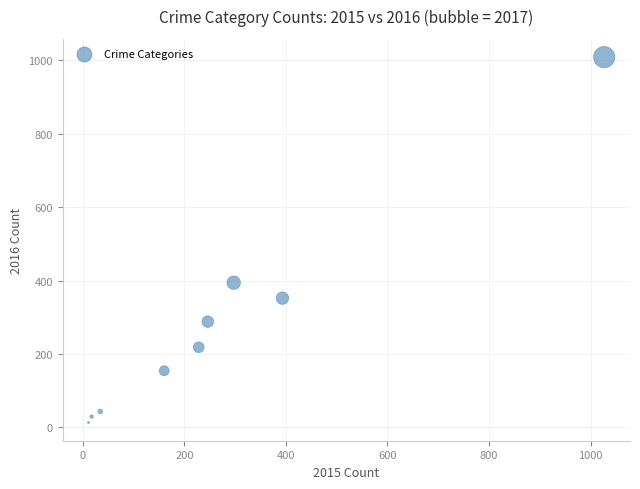

What is the range of Y values (max minus min)?

996